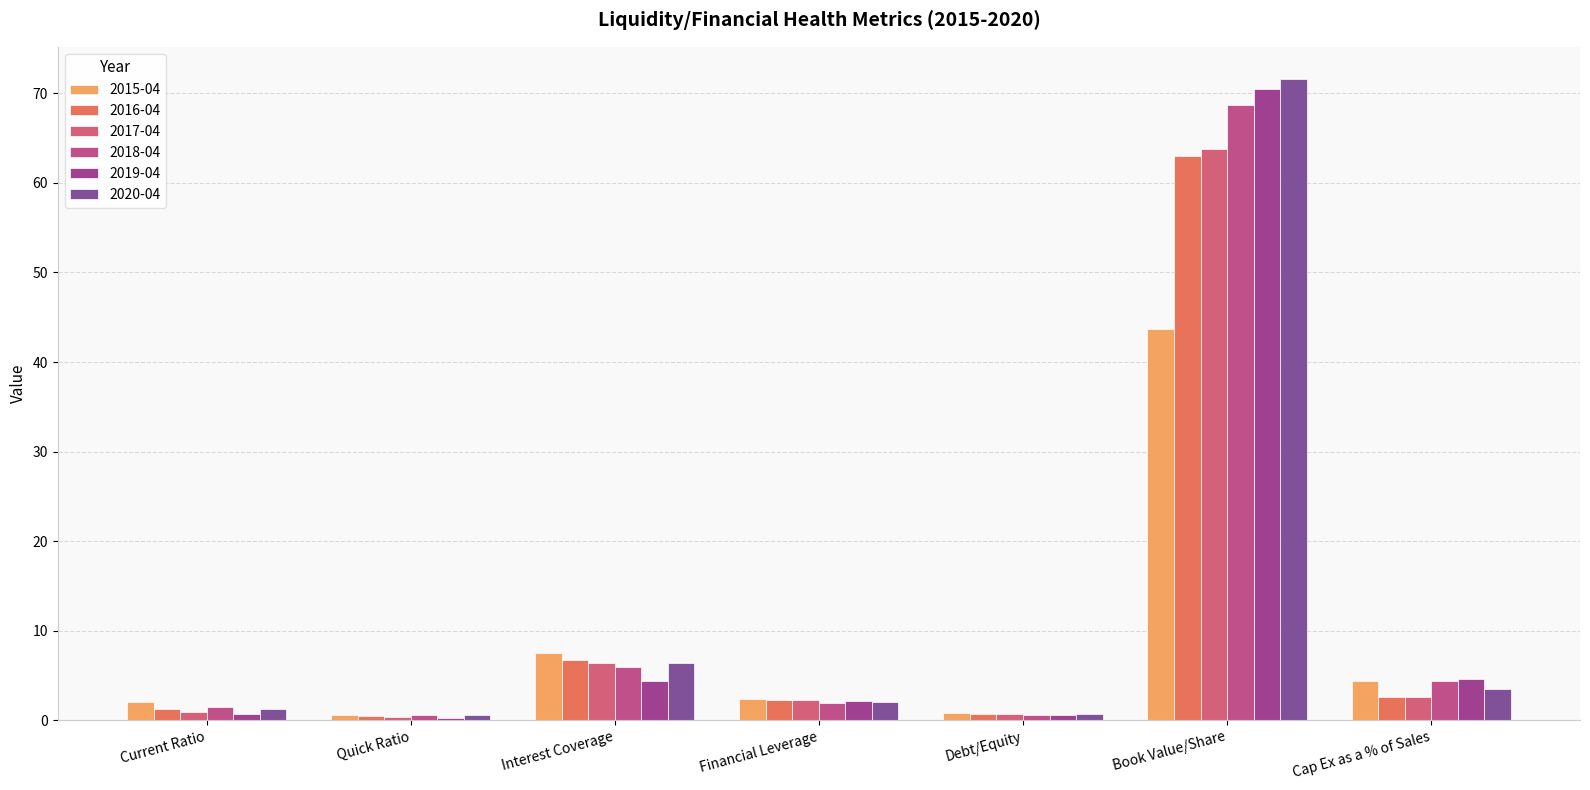

What is the label of the 2nd bar from the left?

Quick Ratio